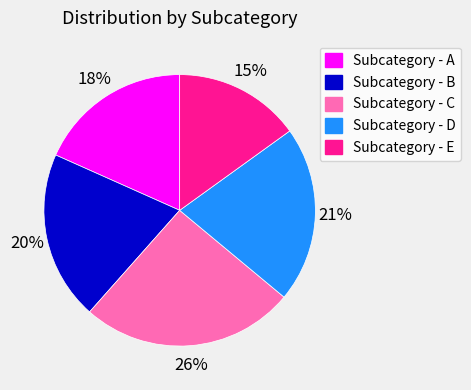

To the nearest percent, what percentage of the pie is Subcategory - D?

21%